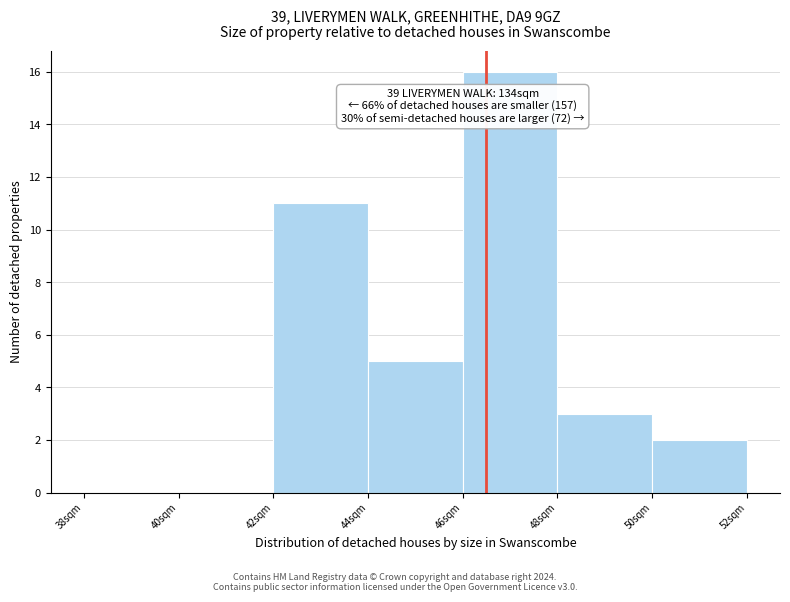

Over which range of the x-axis is the bar tallest?

46 to 48